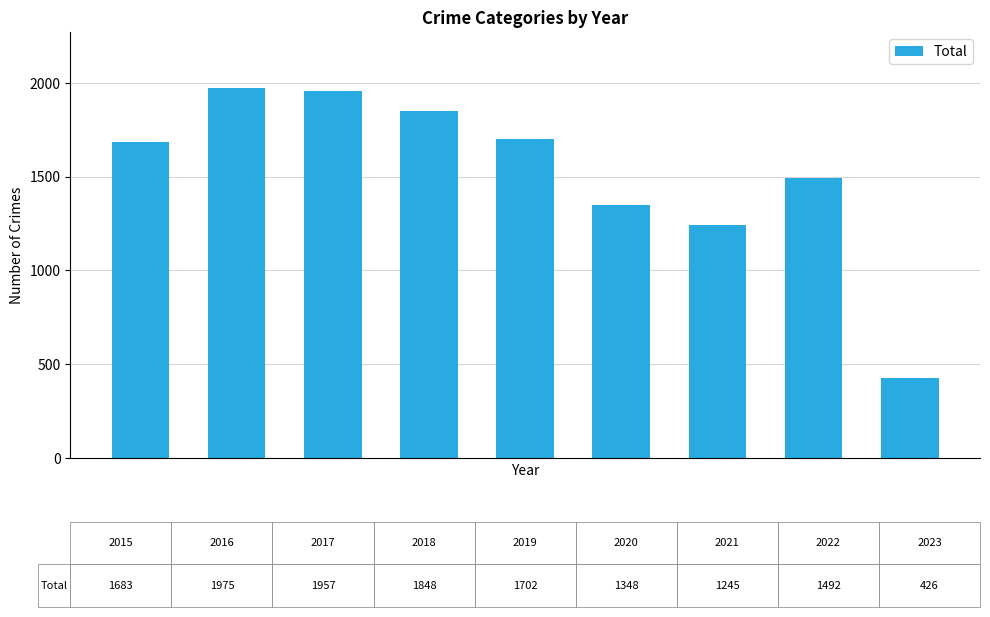

What is the sum of all values?

13676